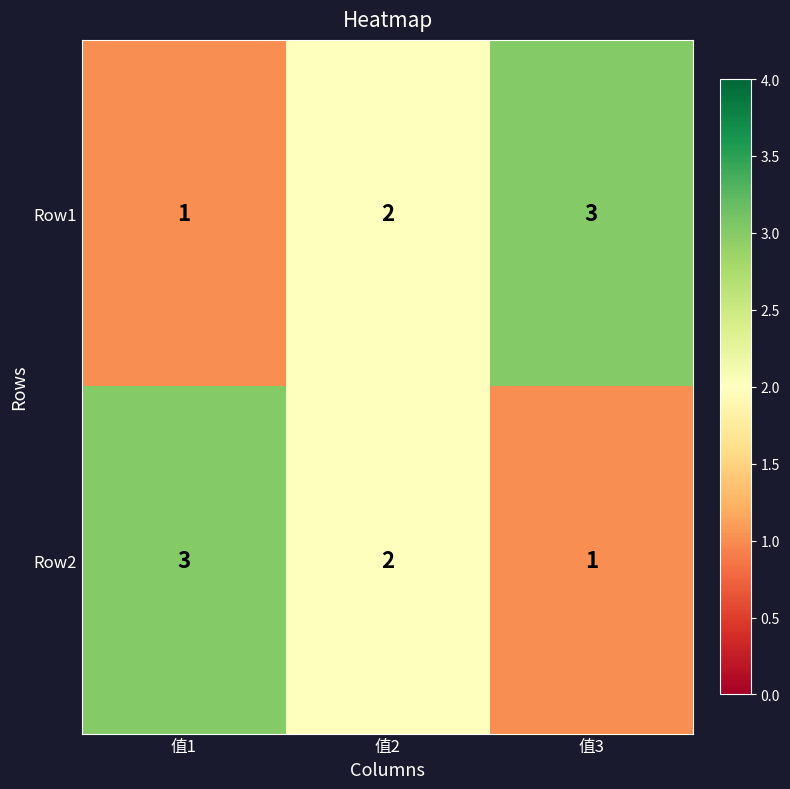

The value of Row2 at 值3 is 0. True or false?

False